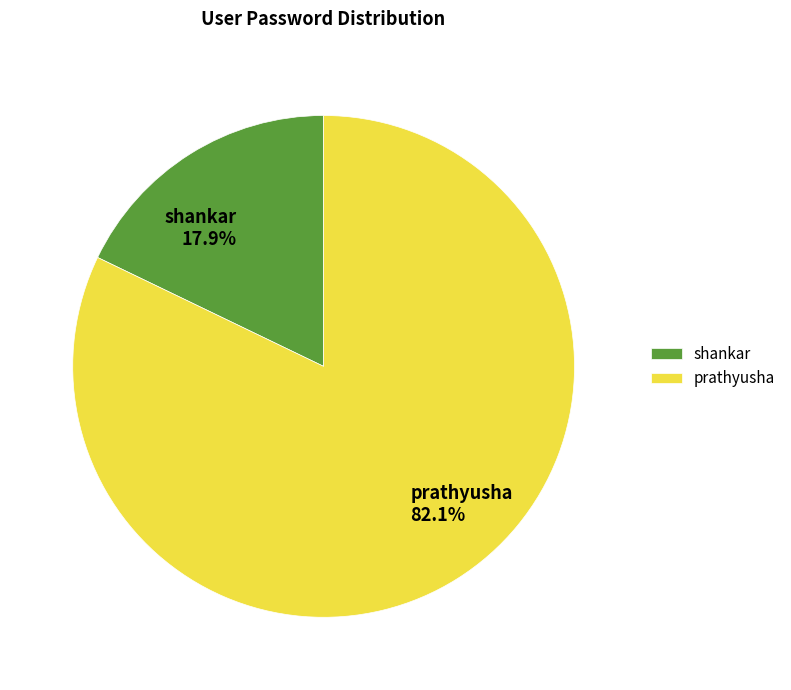

What percentage is the shankar slice, to the nearest percent?

18%